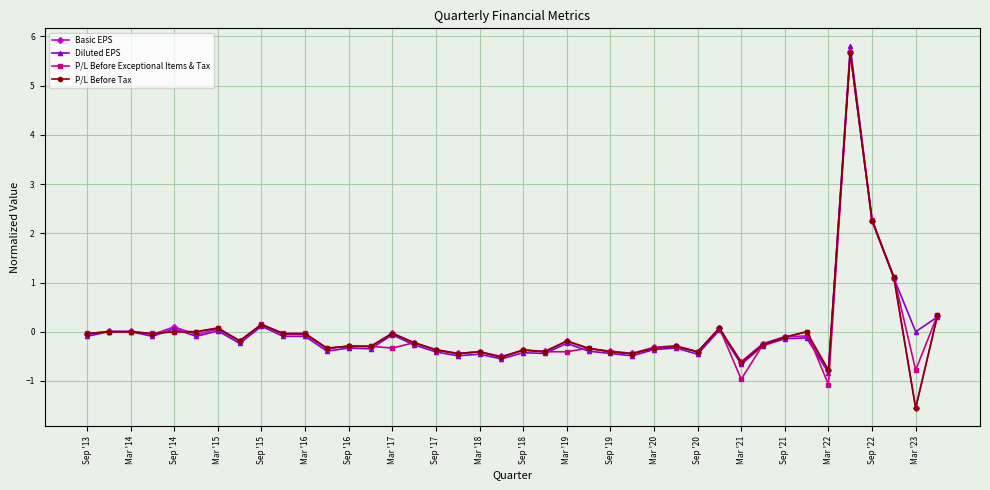

Which series has the largest range (max minus min)?

Basic EPS